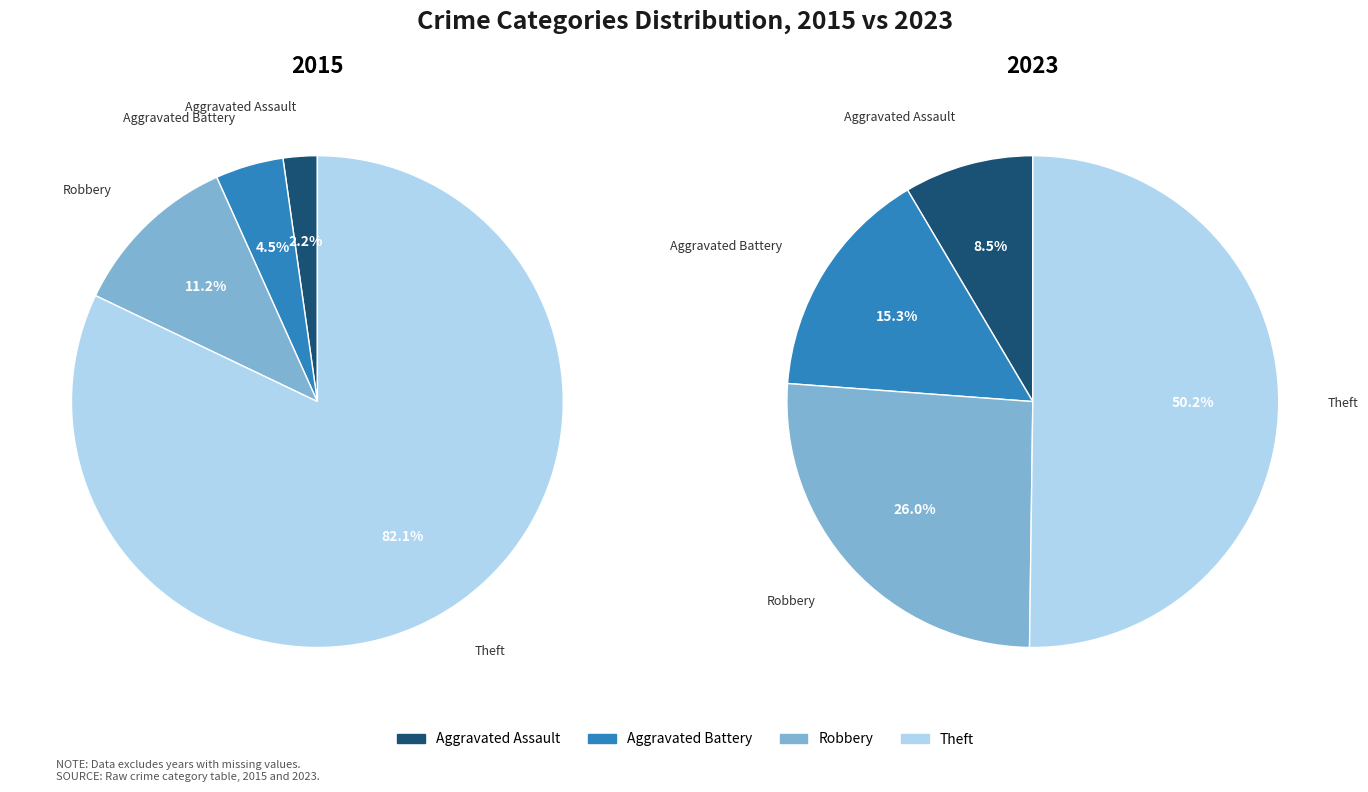

To the nearest percent, what is the difference between the Theft and Robbery slice percentages?

71%